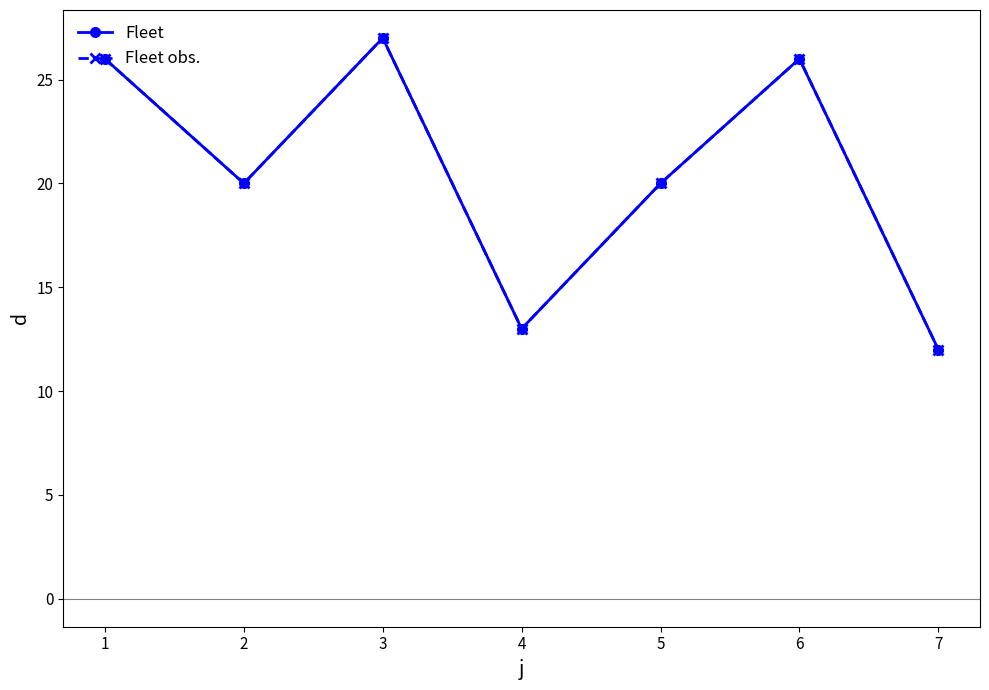

What is the highest value of the Fleet series?

27